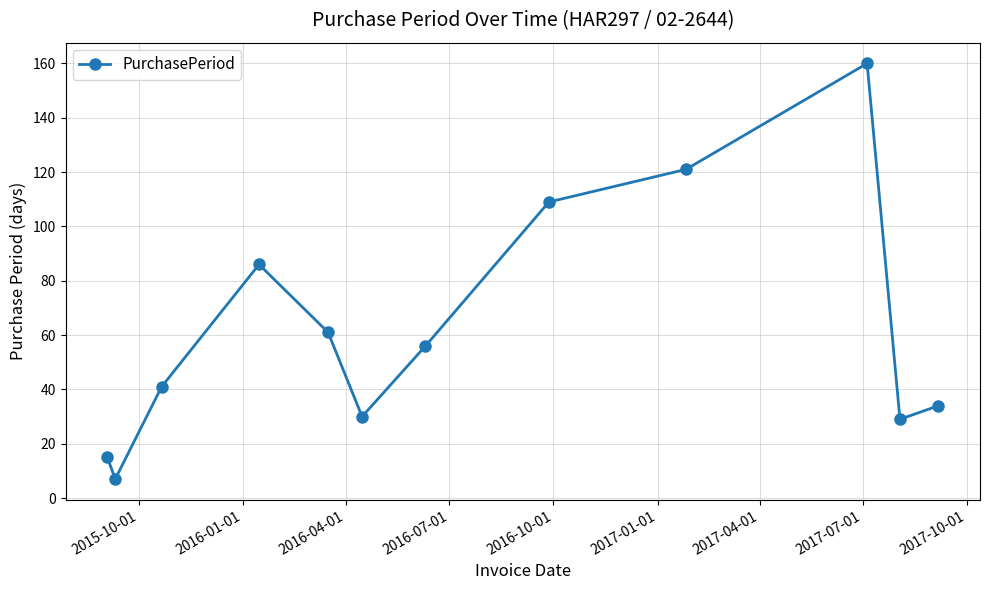

How many distinct data groups are displayed?

1